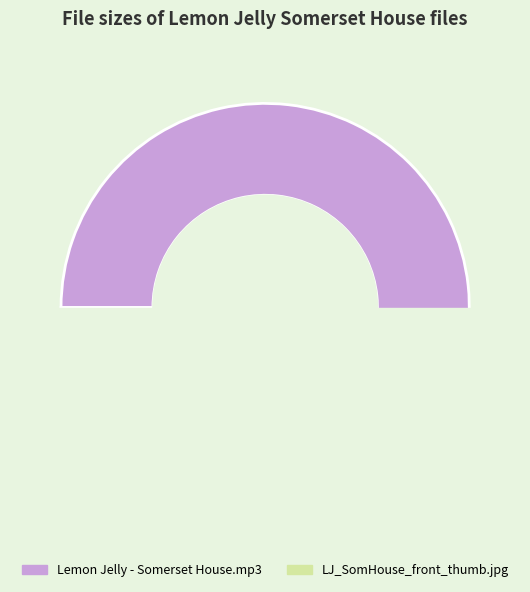

Which has a higher value, Lemon Jelly - Somerset House.mp3 or LJ_SomHouse_front_thumb.jpg?

Lemon Jelly - Somerset House.mp3